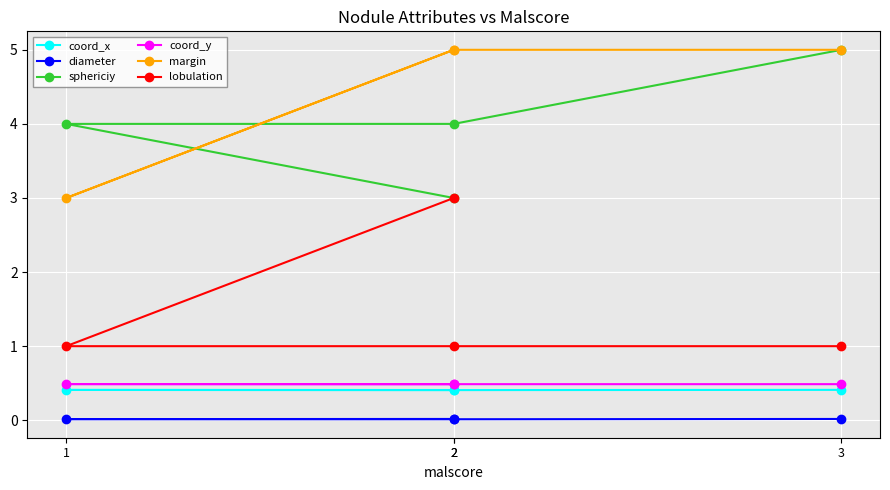

At which category is the sum across all series the highest?

3